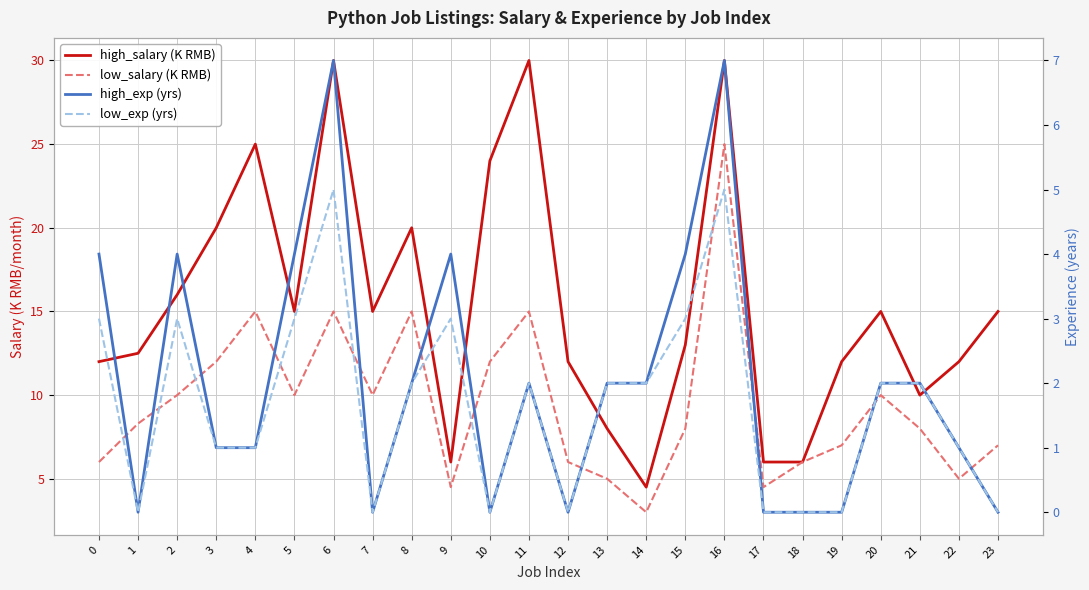

What is the difference between the second highest and minimum values in the high_exp series?

7.0